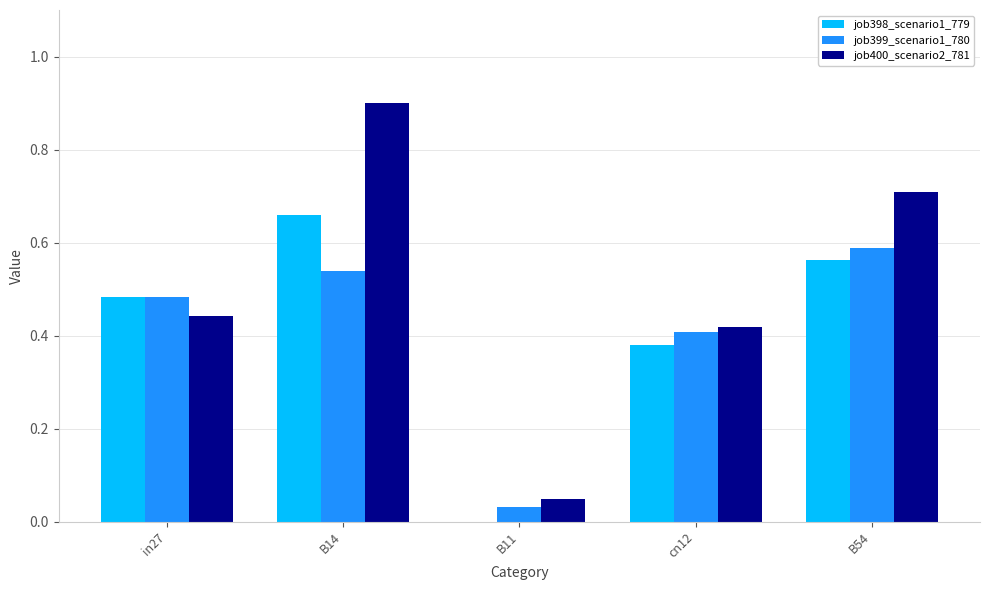

Which series changed the most between B14 and cn12?

job400_scenario2_781